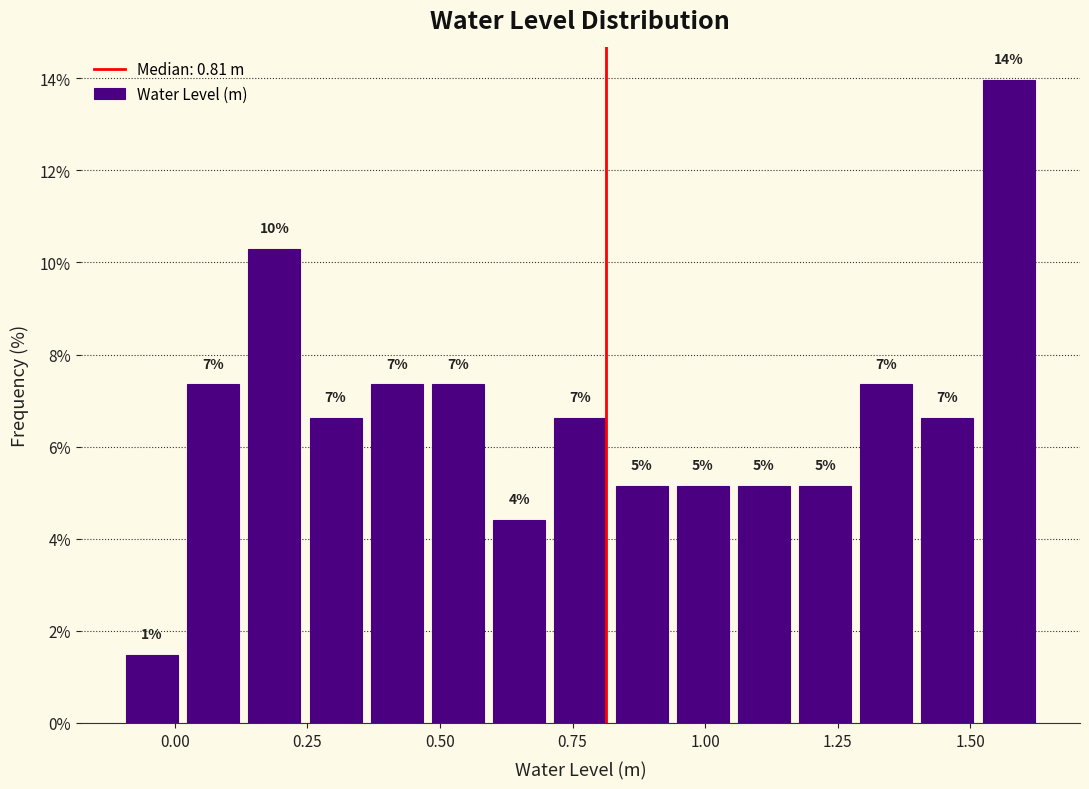

Around what value on the x-axis is the tallest bar? Give the approximate position of its centre, as read against the axis.

1.55